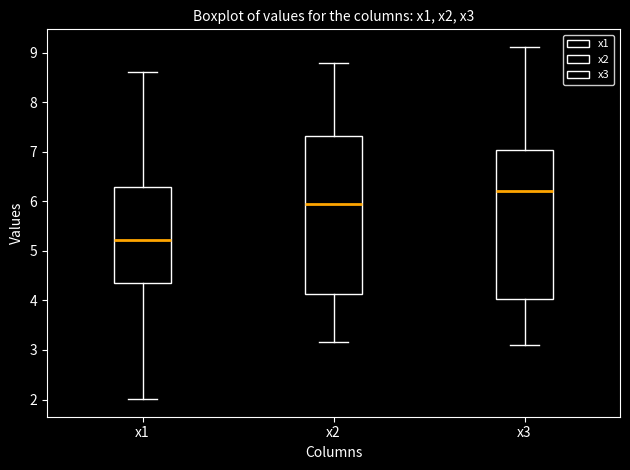

Which box is the tallest, from its lower edge to its upper edge?

x2